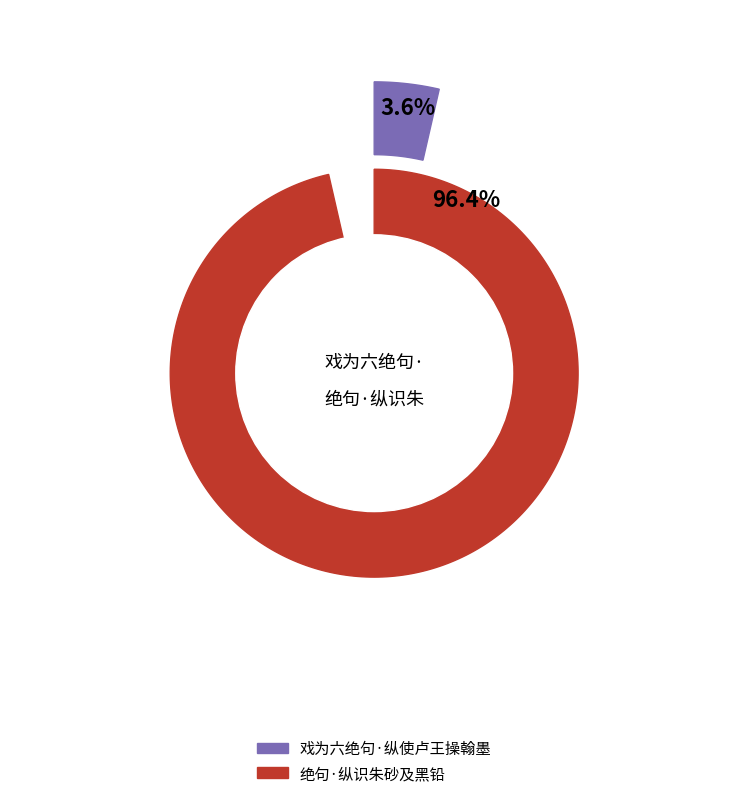

To the nearest percent, what portion does 绝句·纵识朱砂及黑铅 represent?

96%